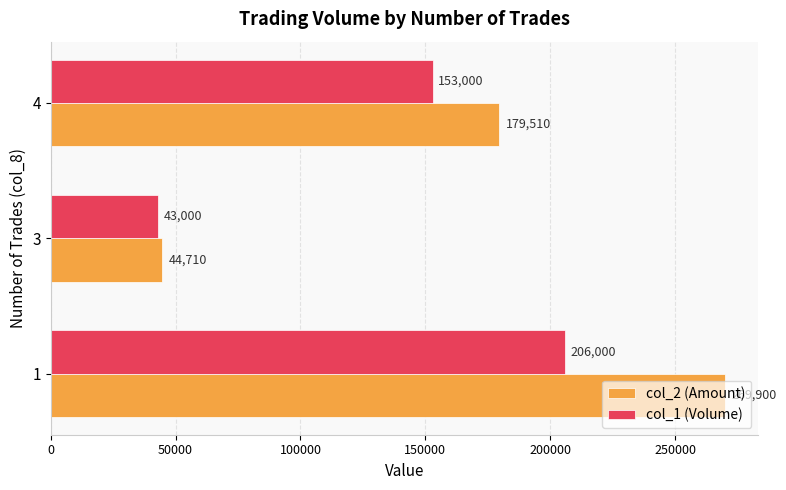

Between 3 and 4, which series saw the biggest shift?

col_2 (Amount)